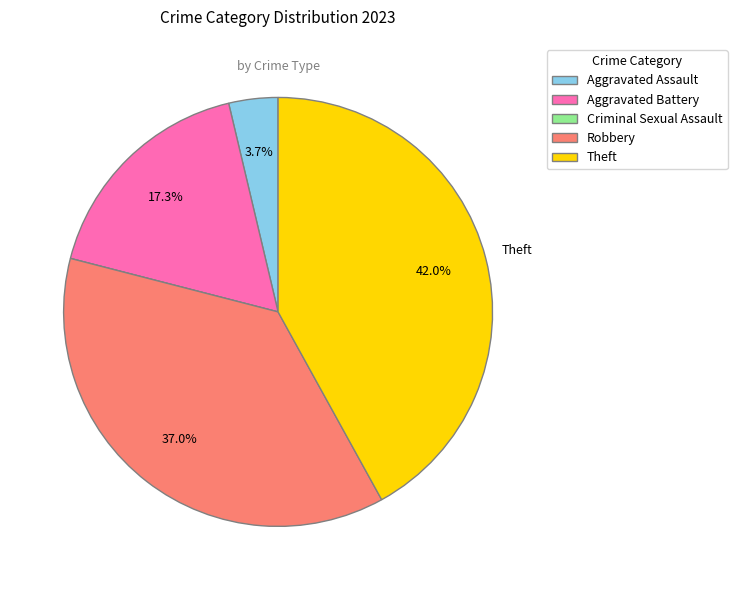

Which category has the biggest portion of the pie?

Theft